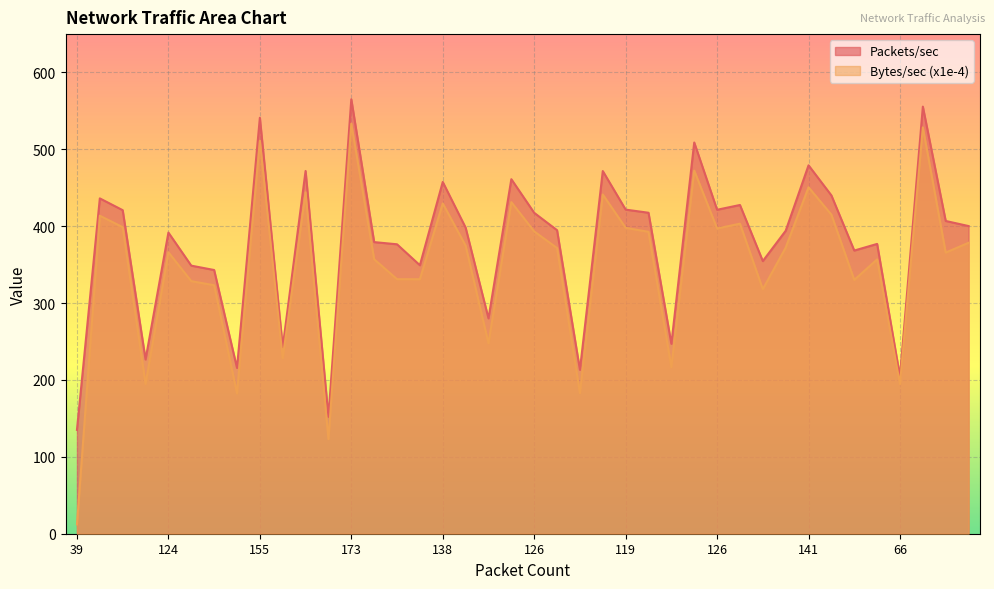

Read the Bytes/sec value at 106.

356.8